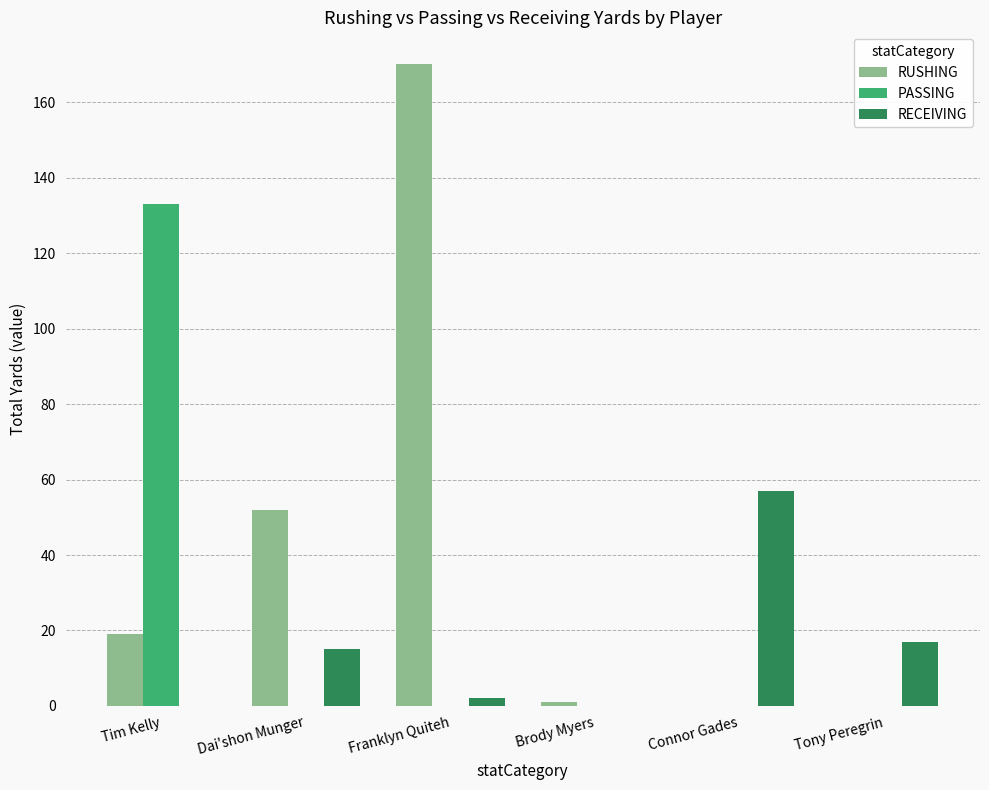

What is the sum of all RECEIVING values?

91